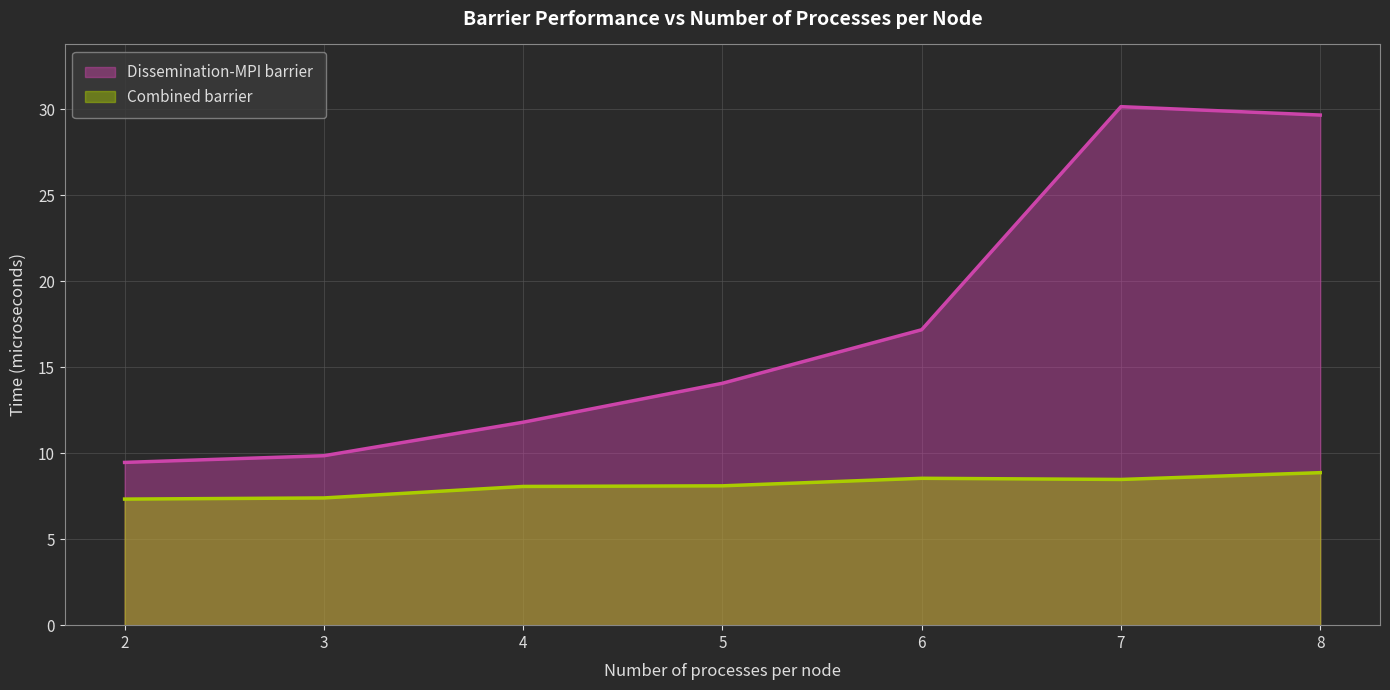

How many interior local peaks does the Dissemination-MPI barrier series have?

1